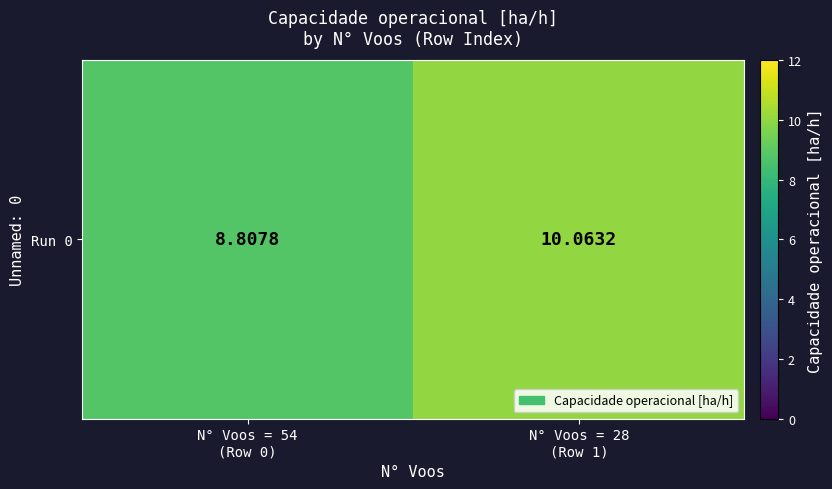

Rank the categories by value from highest to lowest.

N° Voos = 28
(Row 1), N° Voos = 54
(Row 0)